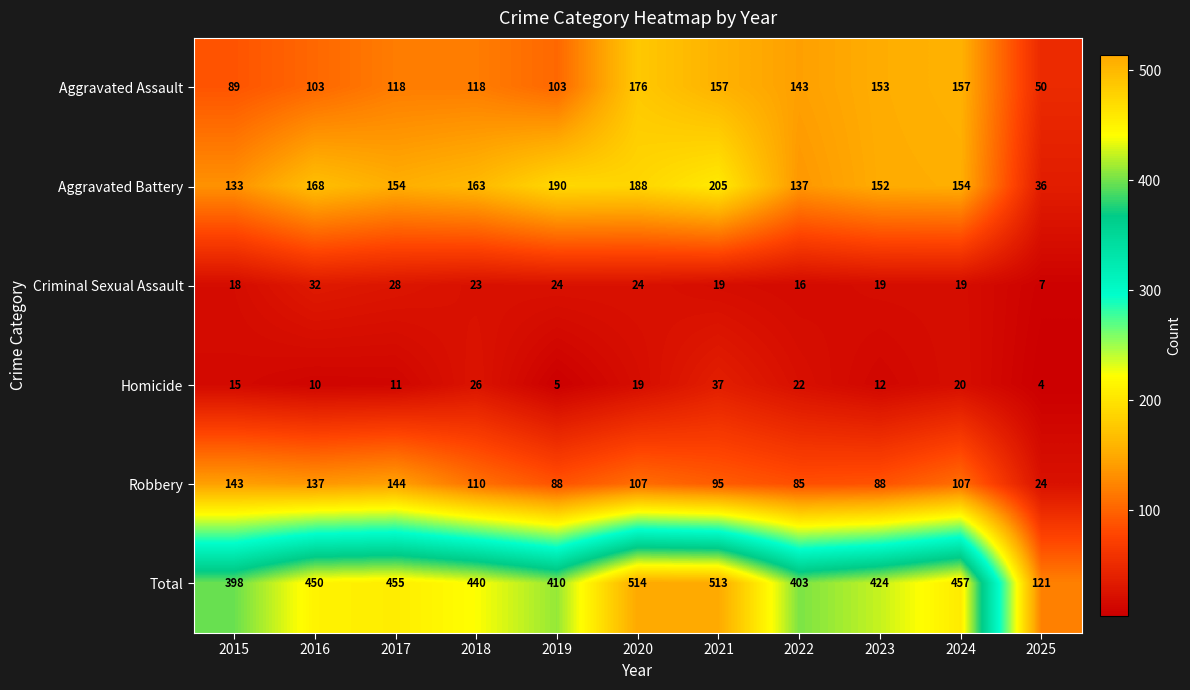

What is the difference between the maximum and second lowest values in the Aggravated Assault series?

87